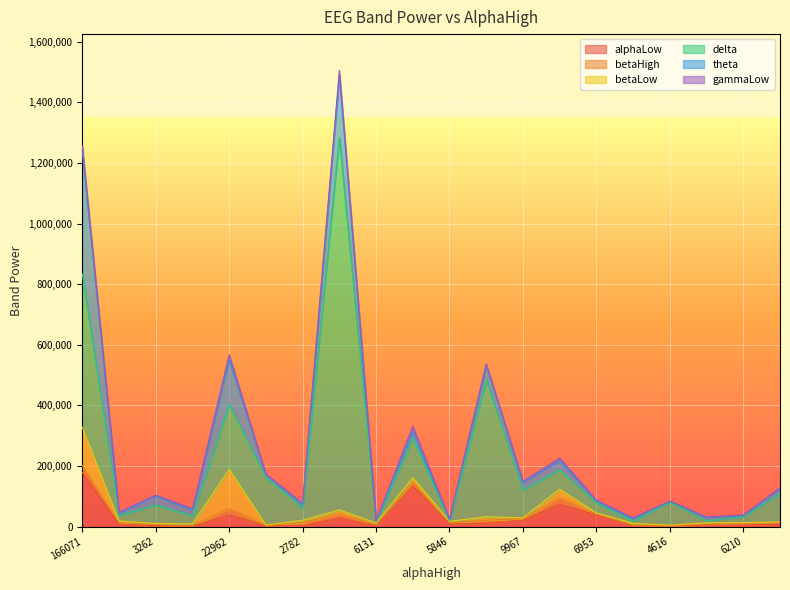

Count the number of data series in this chart.

6